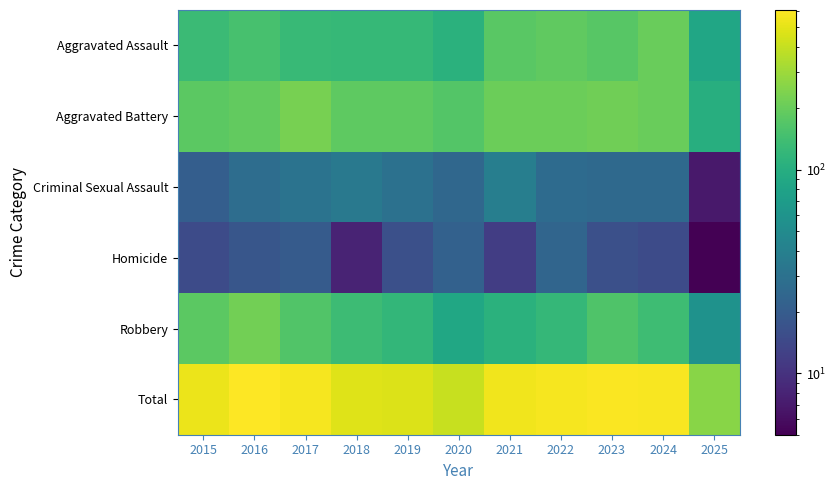

What is the total value across all series at 2025?

514